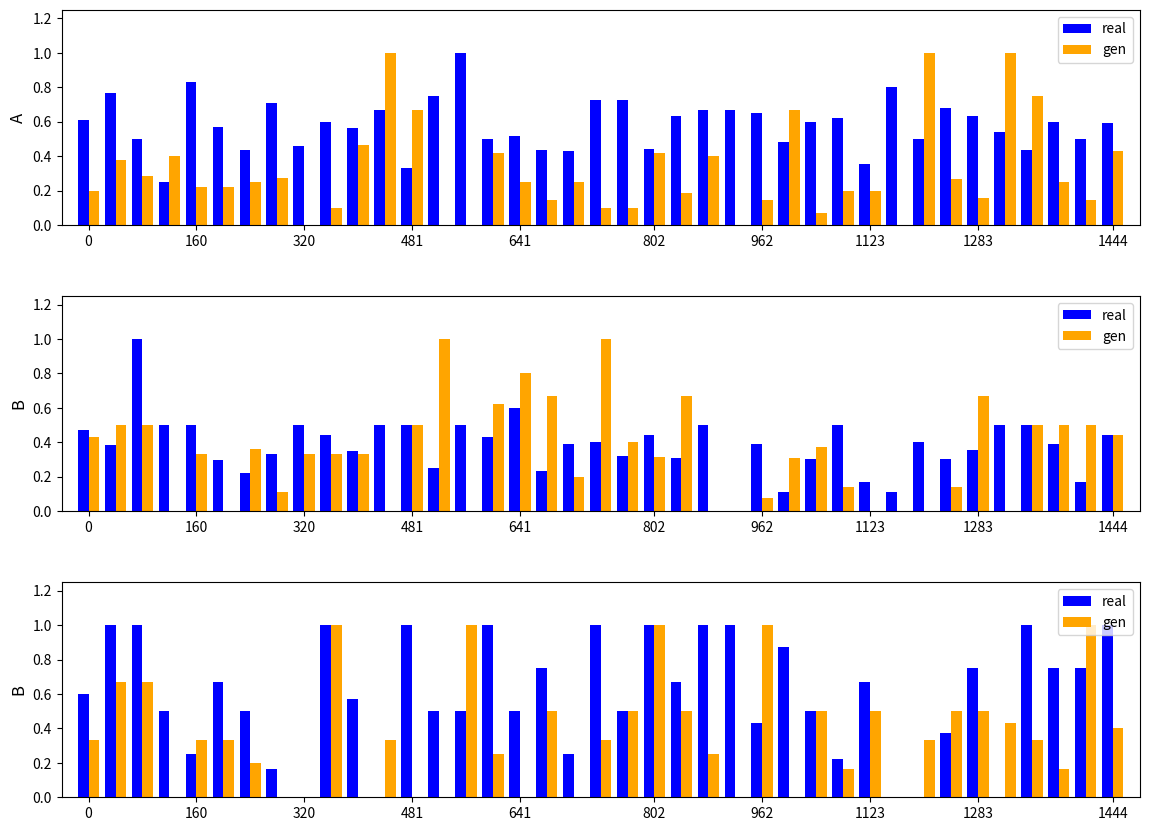

What is the value of the gen bar at the 26th from the left?

1.0